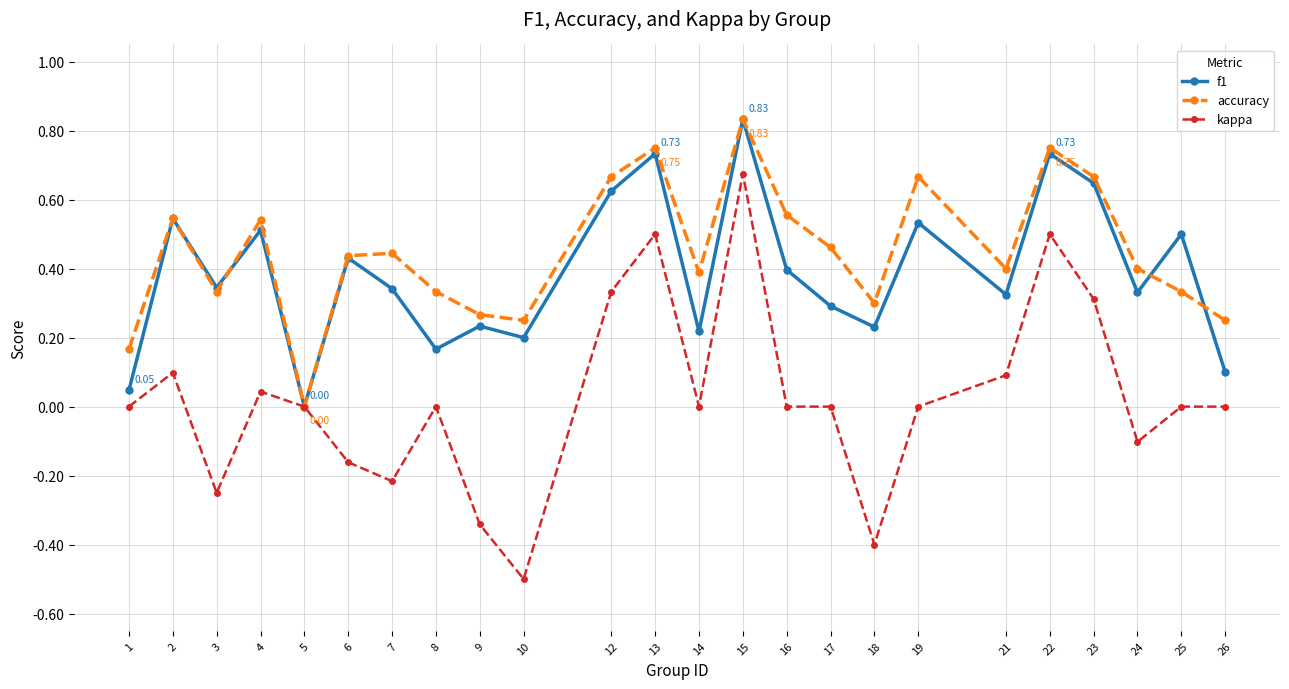

Rank the series at 17 from lowest to highest value.

kappa, f1, accuracy